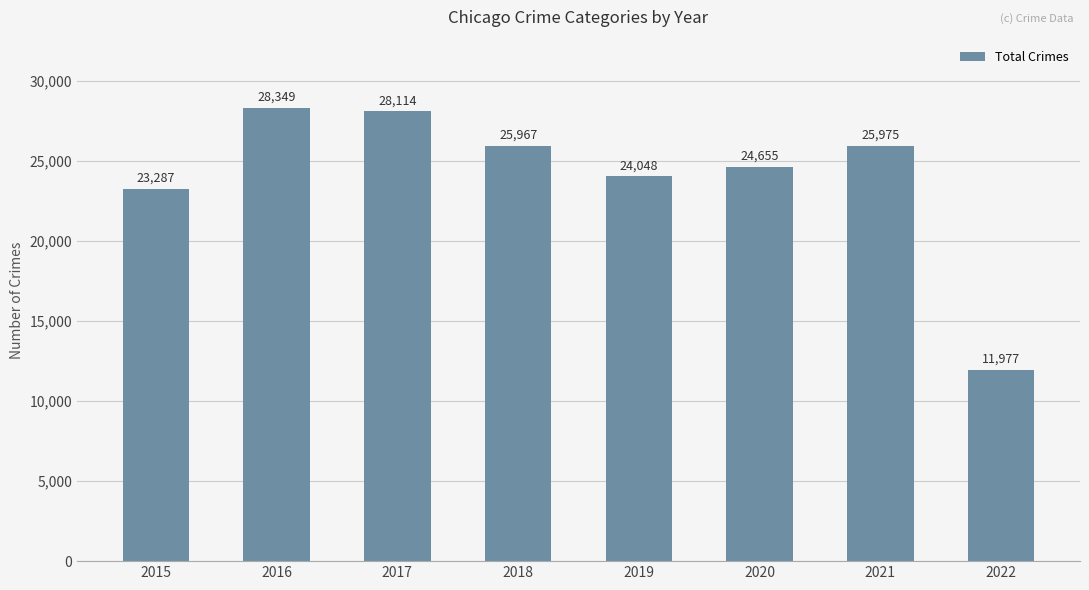

What is the sum of the values at 2016 and 2021?

54324